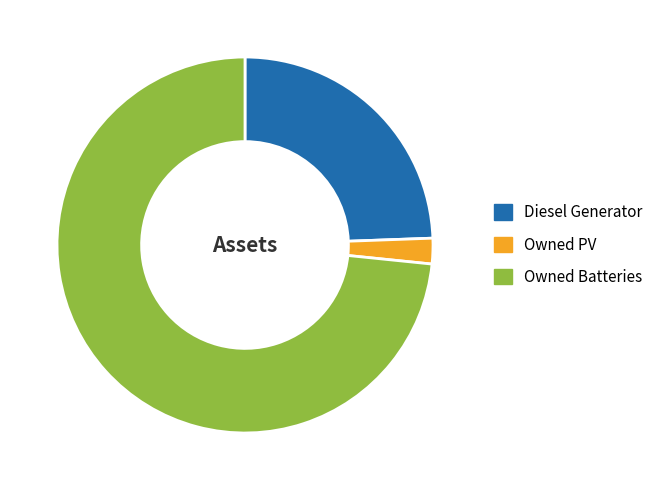

How many segments does this pie chart have?

3